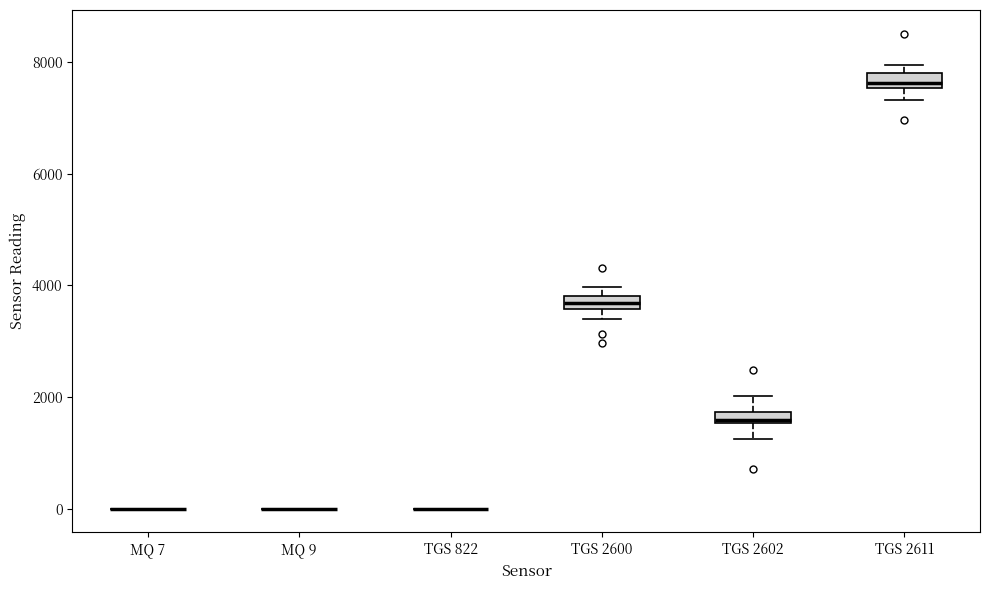

Where is the upper edge of the box for TGS 2600 on the y-axis? The values are not printed on the chart, so give them approximately, as read against the axis.

3800